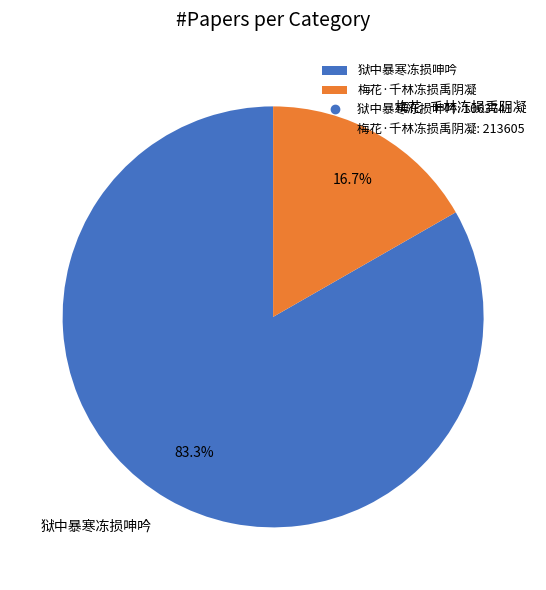

How many segments does this pie chart have?

2